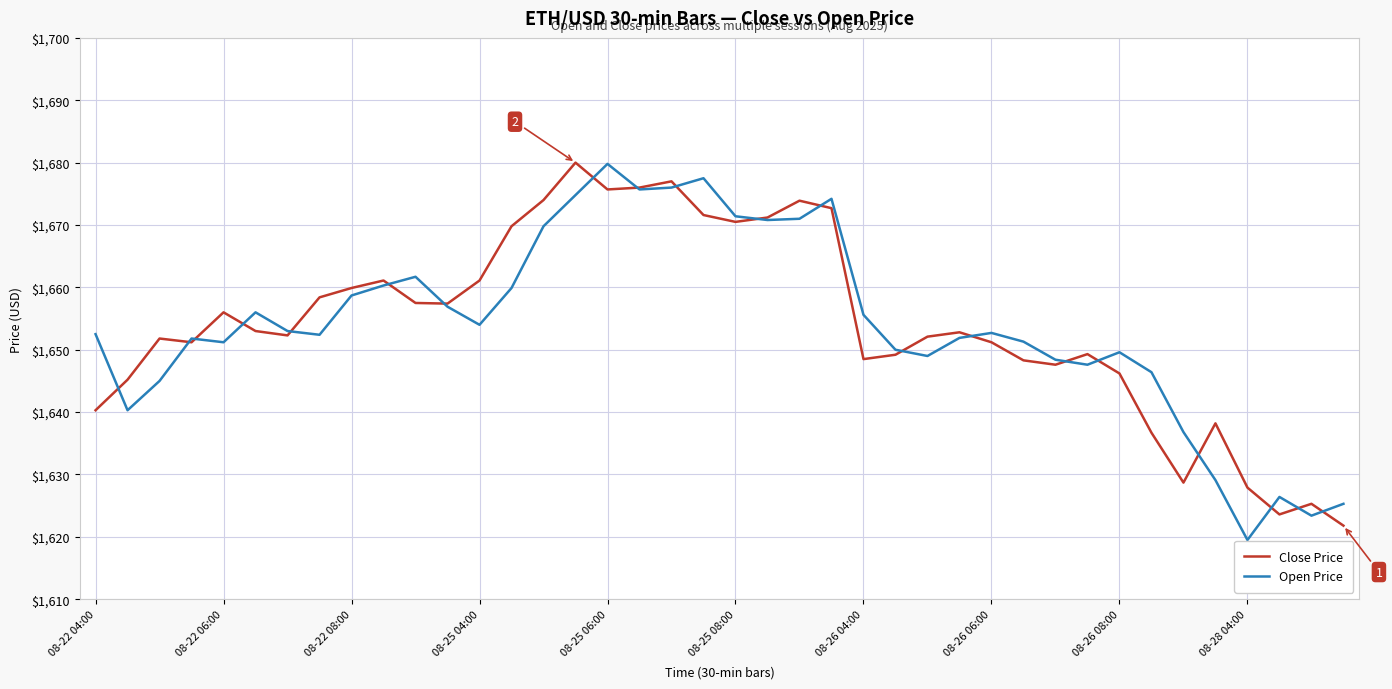

What is the sum of all Close Price values?

66165.0